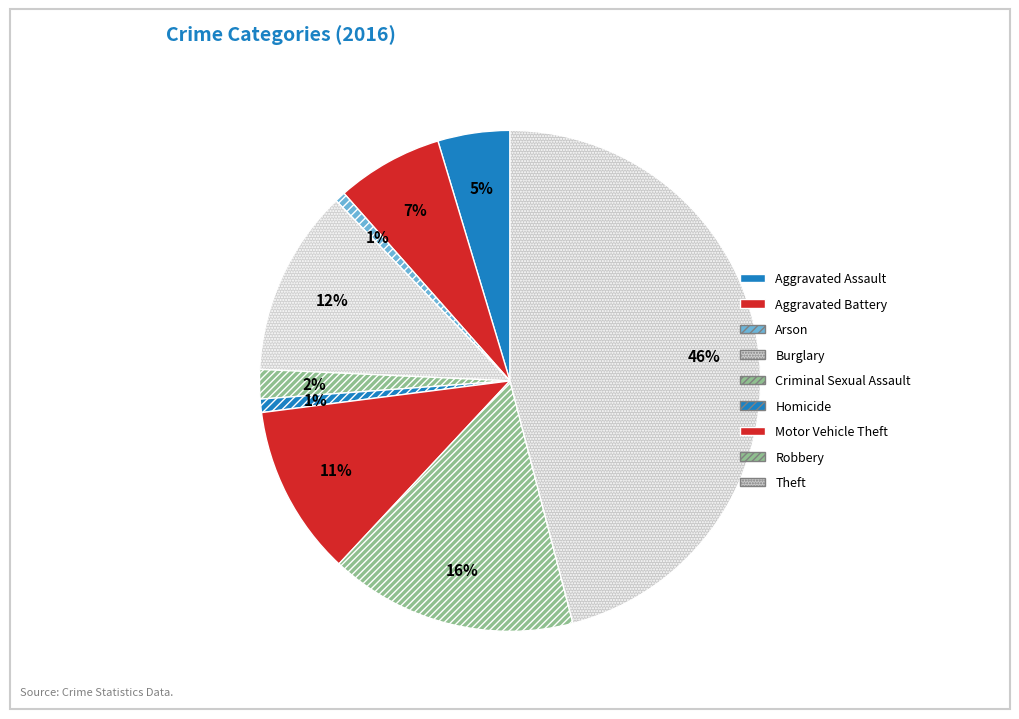

Does Burglary account for over 50% of the chart?

No